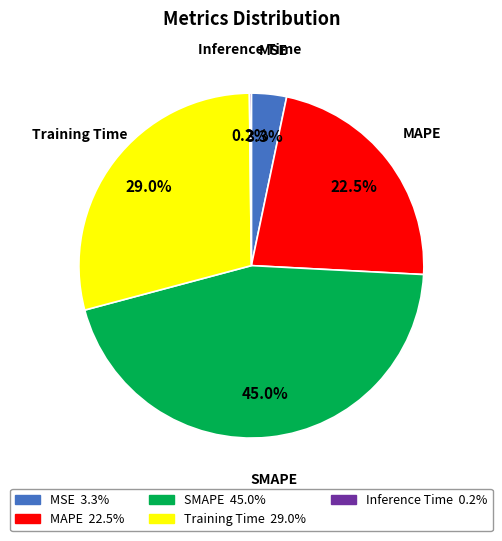

Does SMAPE account for over 50% of the chart?

No